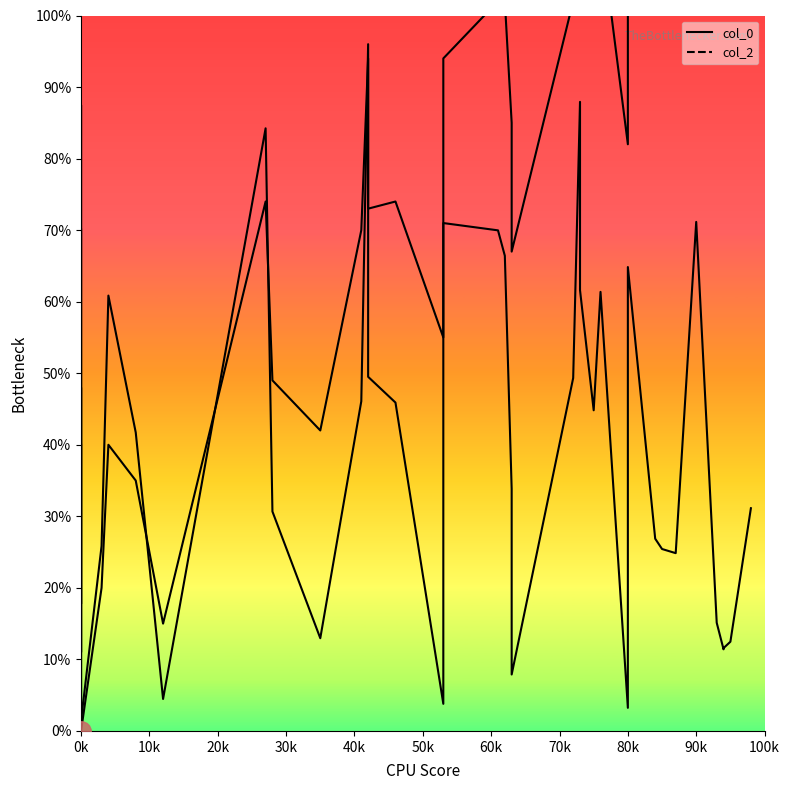

What is the value of the col_0_line point at the 34th from the left?

24.9